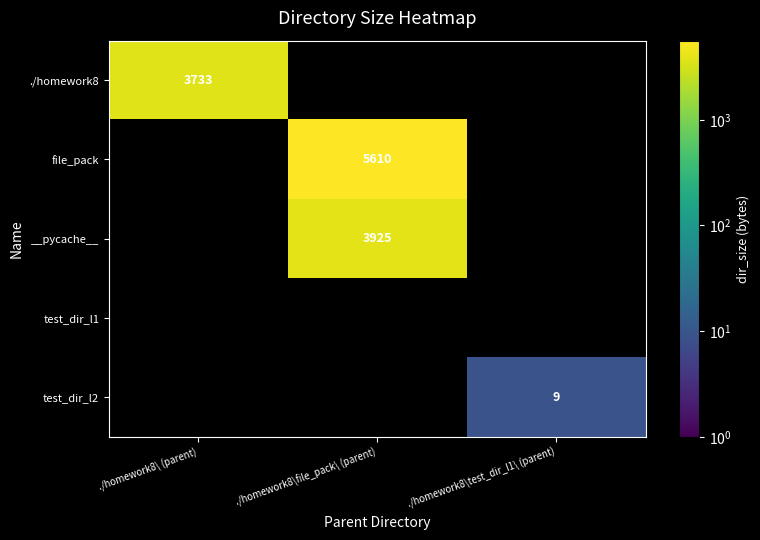

The value of test_dir_l2 at ./homework8\test_dir_l1\ (parent) is 14. True or false?

False